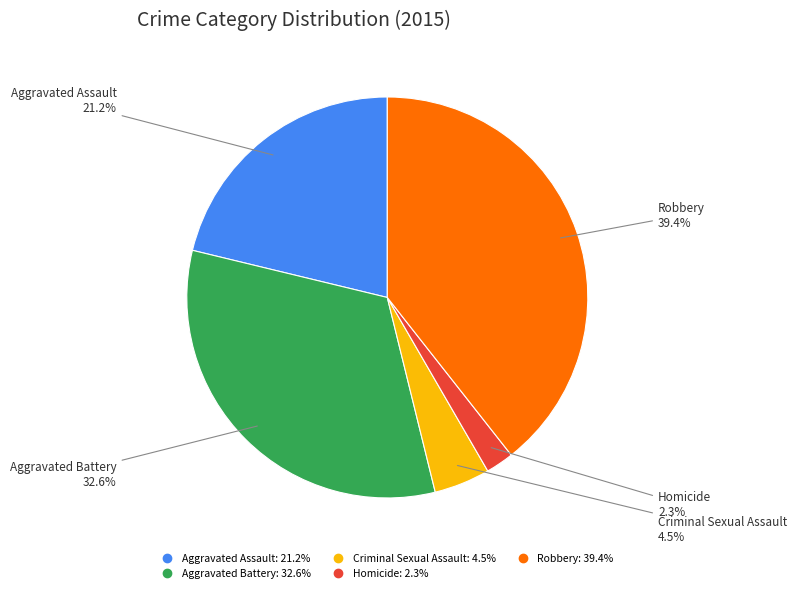

Is the sum of Aggravated Assault and Homicide greater than half?

No